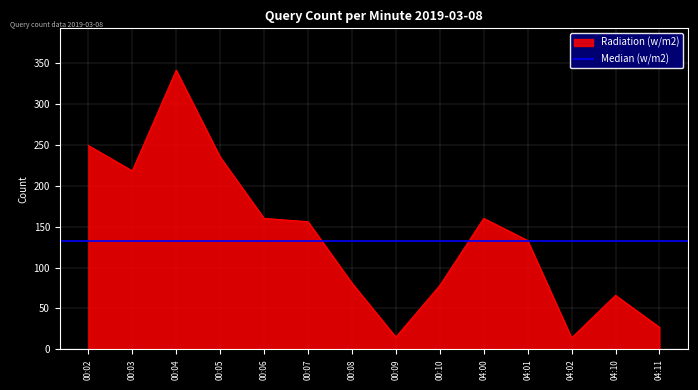

The value of Radiation (w/m2) at 04:11 is 27. True or false?

True